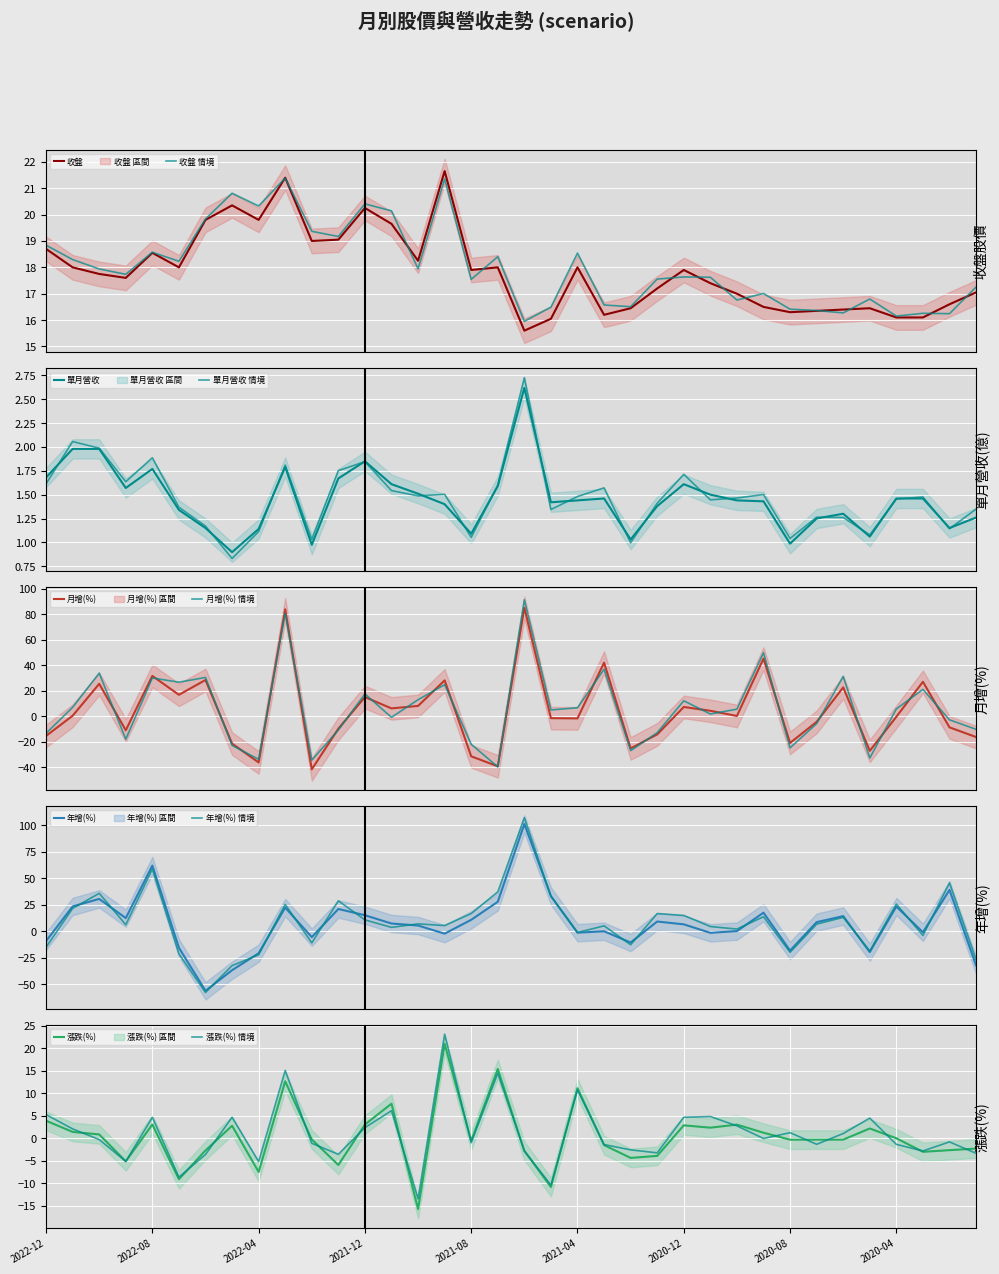

How many lines are shown in the chart?

5